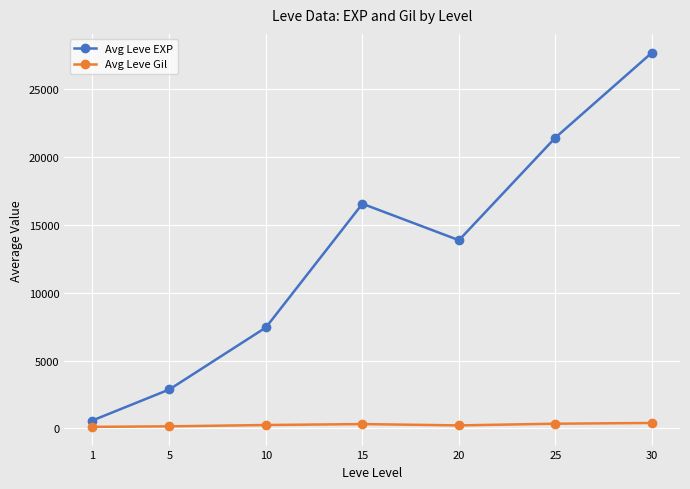

At which label does Avg Leve EXP first exceed 13877?

15